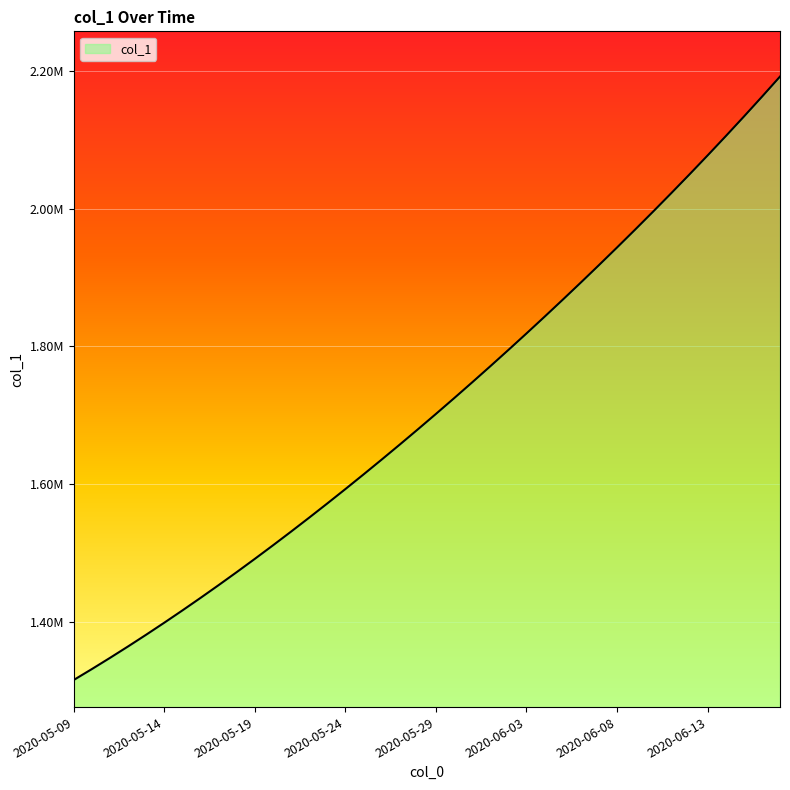

Which label corresponds to the smallest value in the chart?

2020-05-09